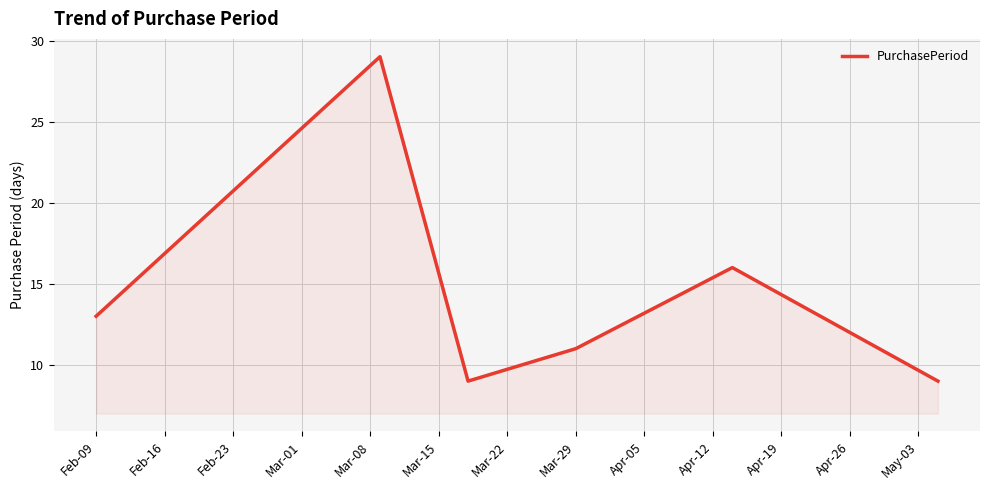

What is the difference between the second highest and second lowest values?

7